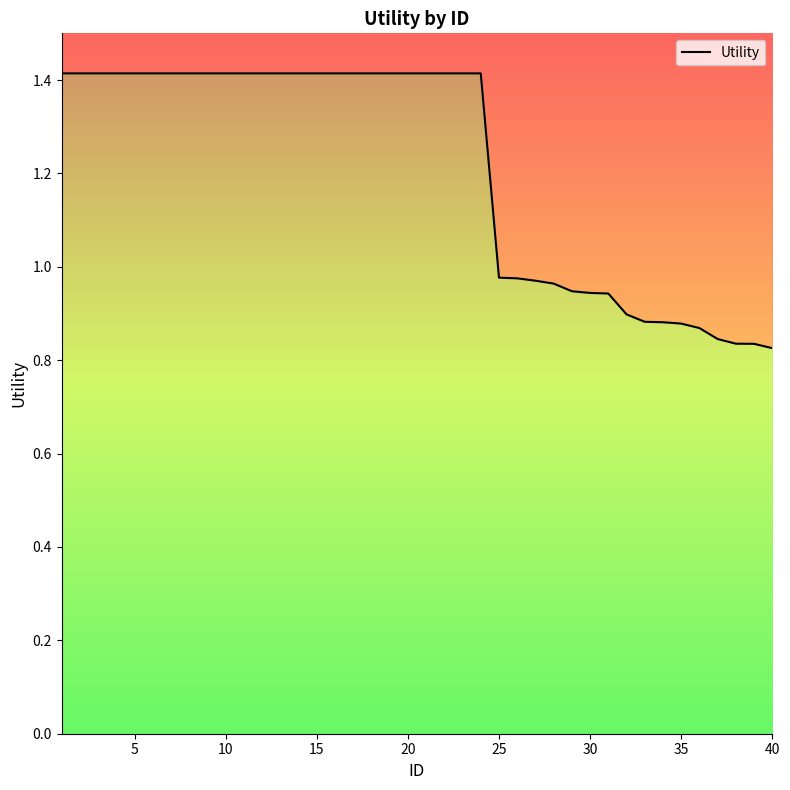

What is the difference between the maximum and minimum values?

0.6